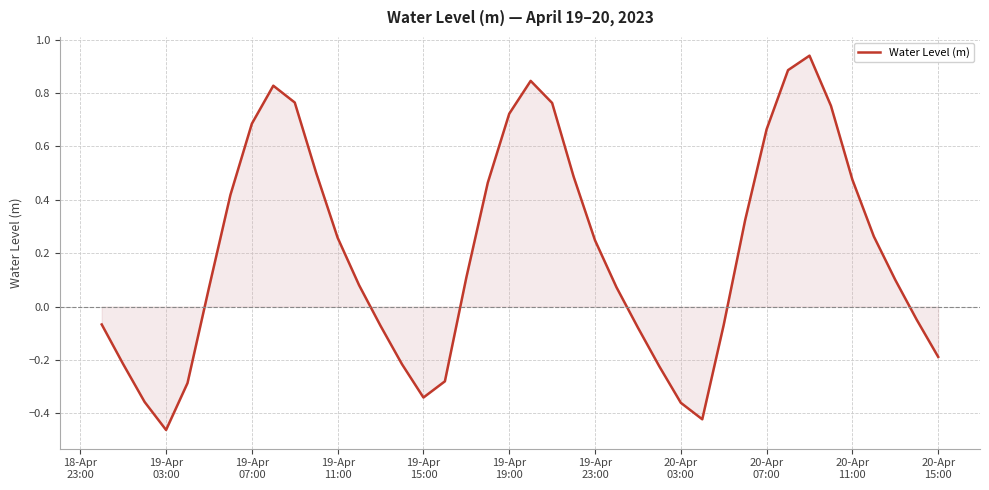

True or false: there are more than 1 points higher than both neighbors.

True